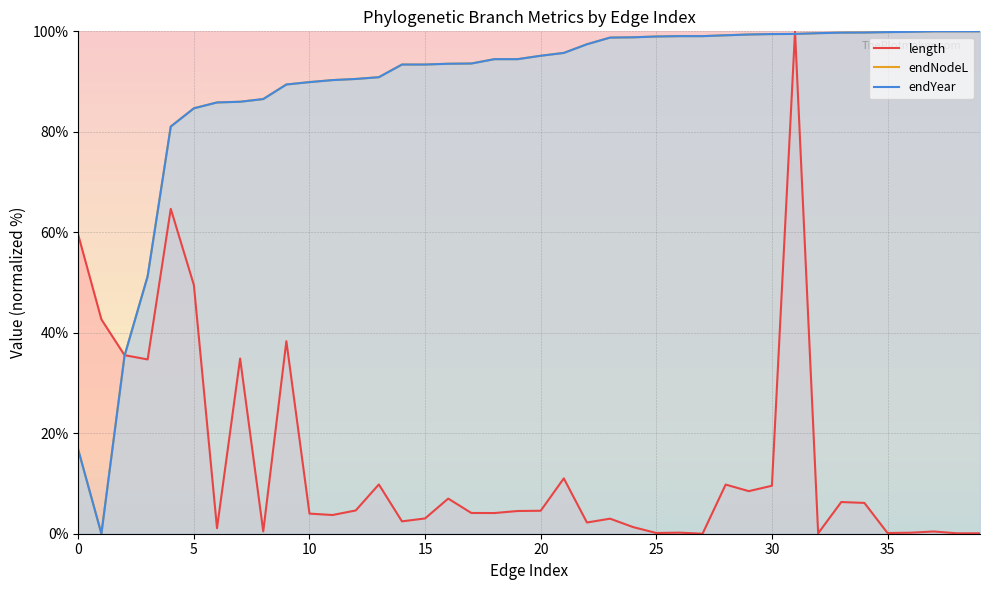

Between 24 and 29, which is larger?

29